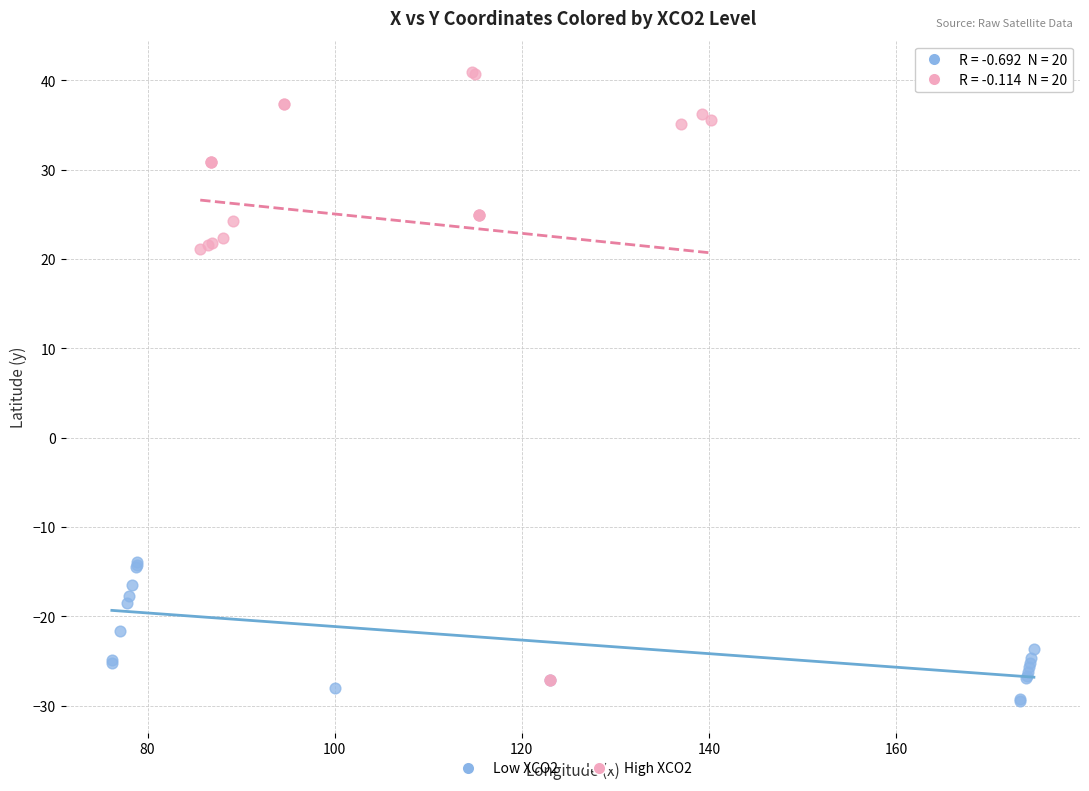

Which series has the largest Y range (max minus min)?

High XCO2